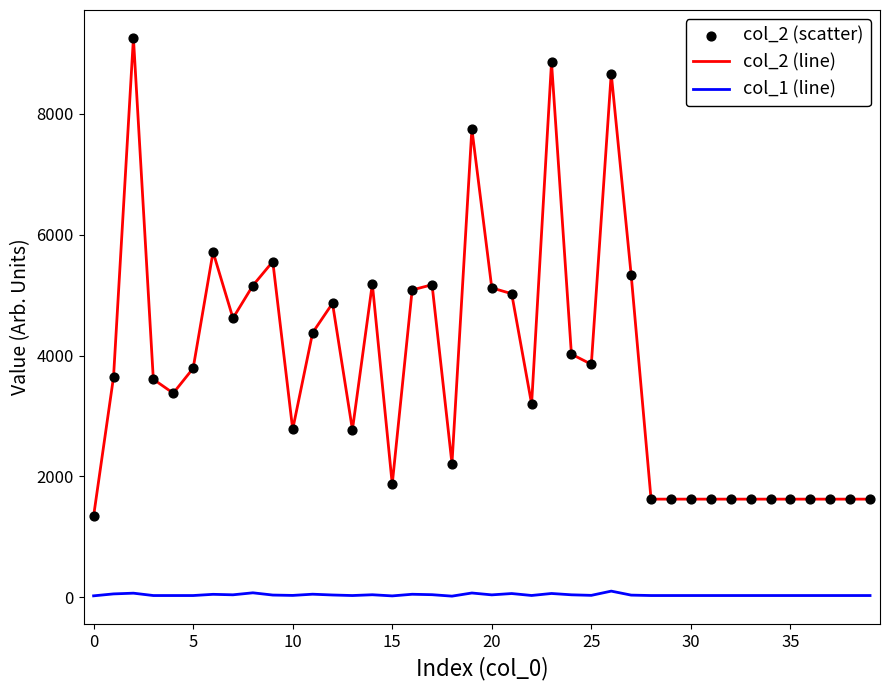

True or false: col_2 (line) and col_1 (line) cross at least once.

False